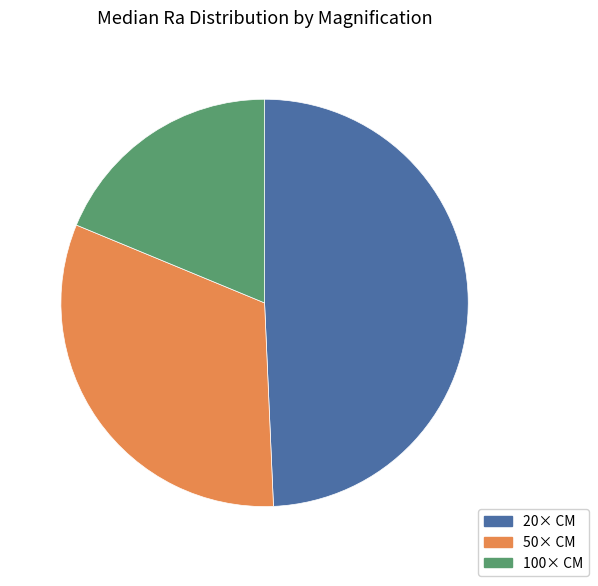

Which slice is the smallest?

100× CM